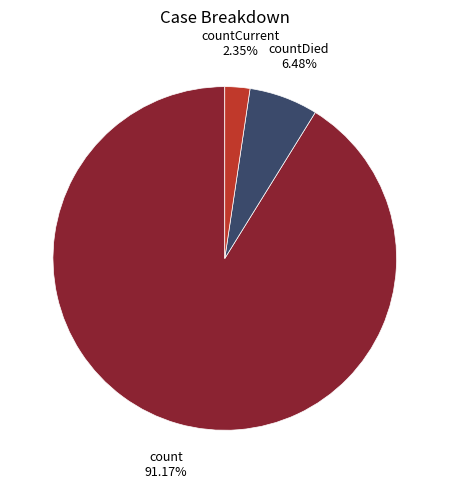

Which category has the biggest portion of the pie?

count